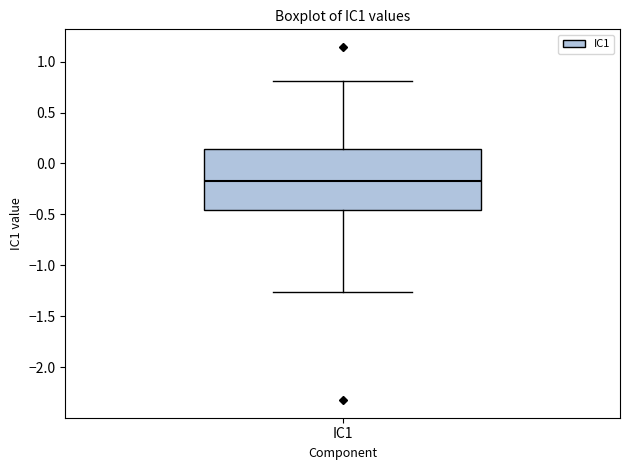

Where does the upper whisker of the box for IC1 end on the y-axis? The values are not printed on the chart, so give them approximately, as read against the axis.

0.80